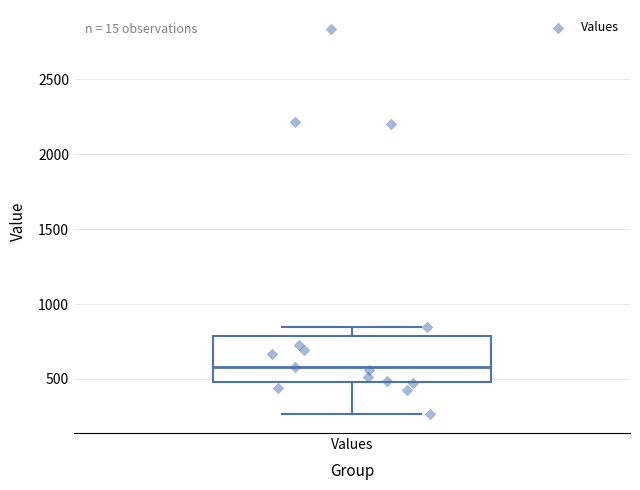

Transcribe this box plot: give where the median line is, the range the box spans, and where the two whiskers end, as read against the y-axis. The values are not printed on the chart, so give them approximately, as read against the axis.

median 600, box 500 to 800, whiskers 250 to 850